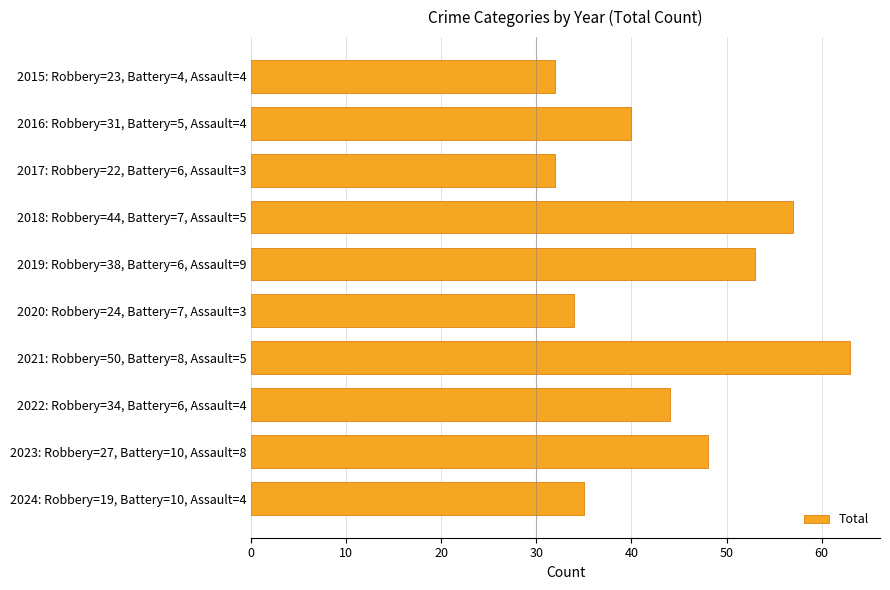

How many data points does each series have?

10